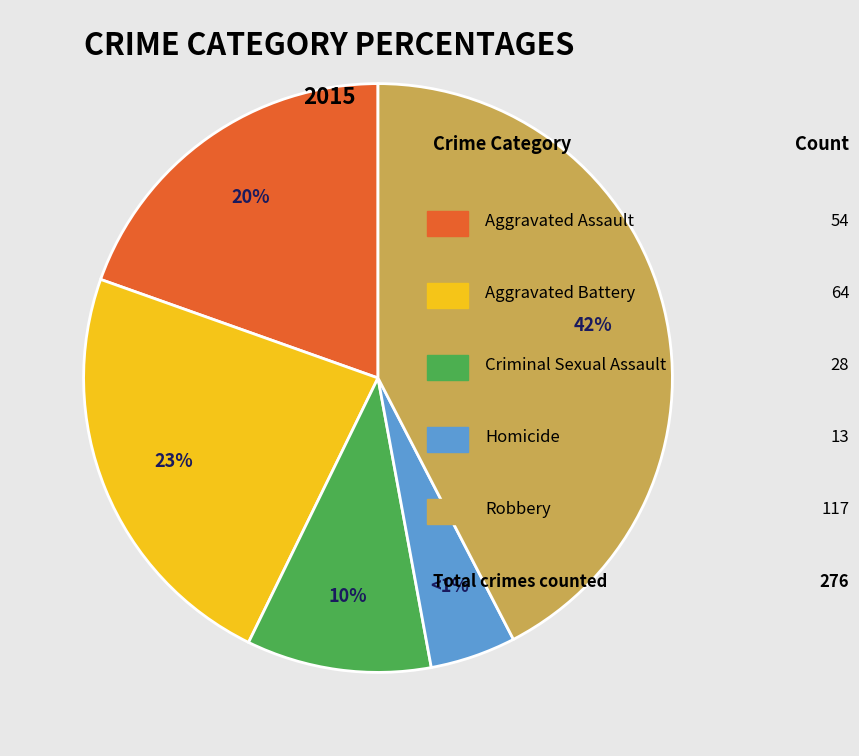

Does Criminal Sexual Assault account for over 50% of the chart?

No